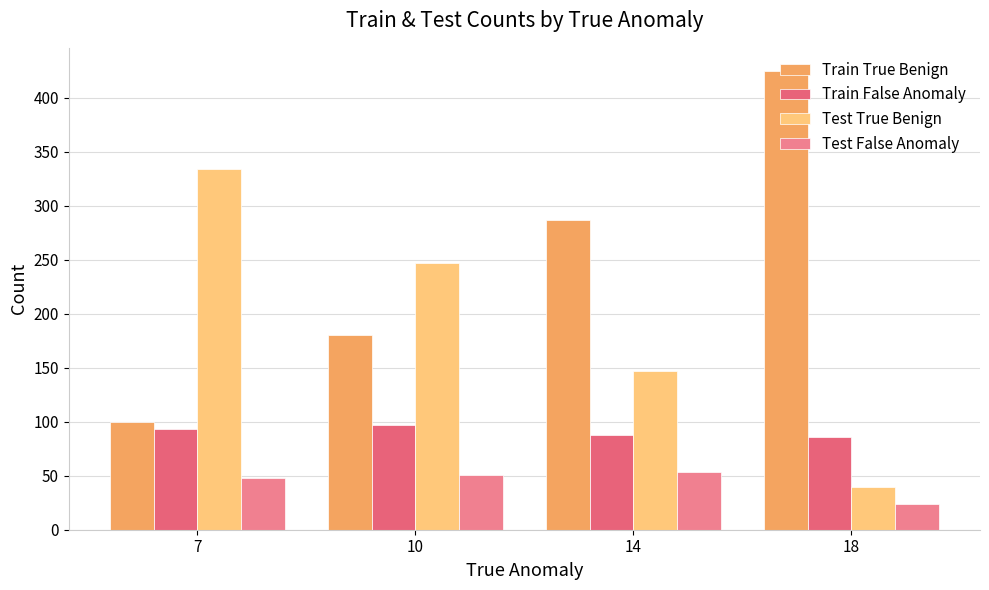

At 7, list the series in order from largest to smallest.

Test True Benign, Train True Benign, Train False Anomaly, Test False Anomaly